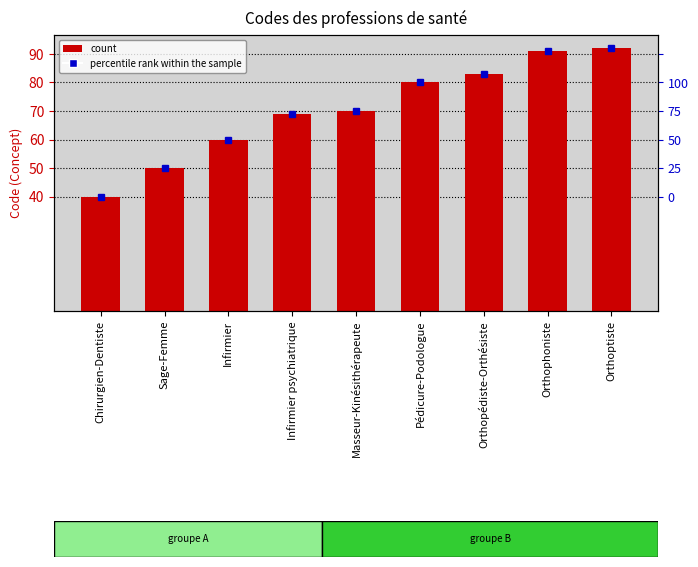

Which label corresponds to the smallest value in the chart?

Chirurgien-Dentiste